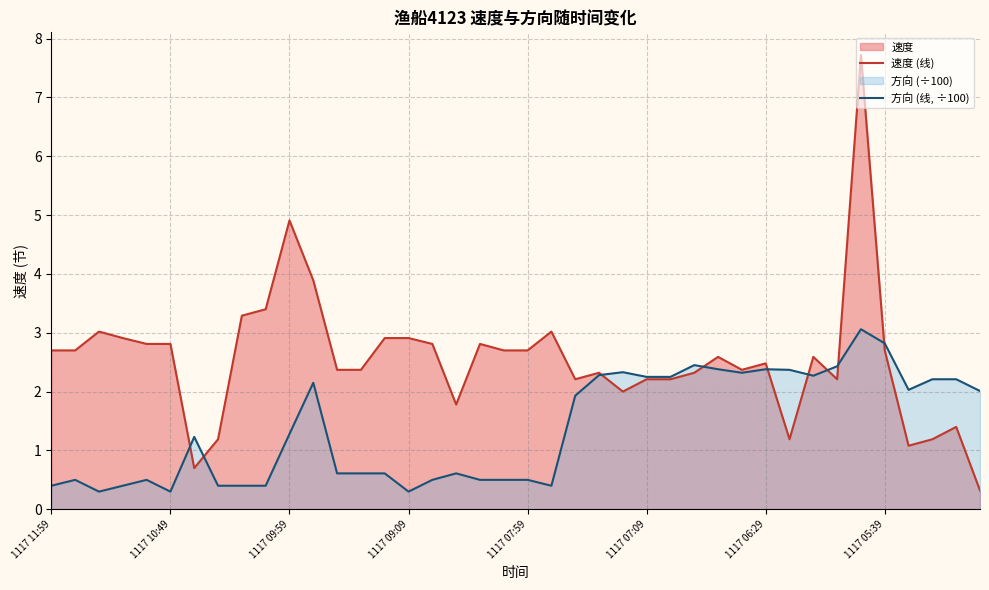

The value of 速度 (线) at 8 is 2.0. True or false?

False